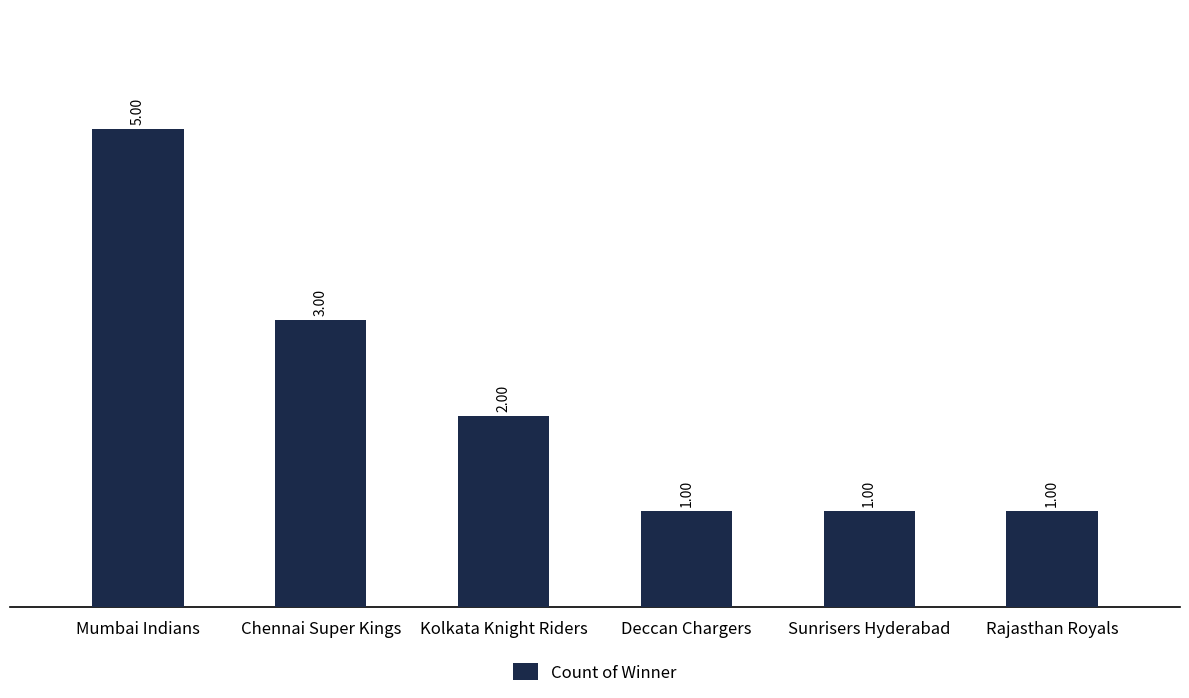

What is the value of the 5th bar from the left?

1